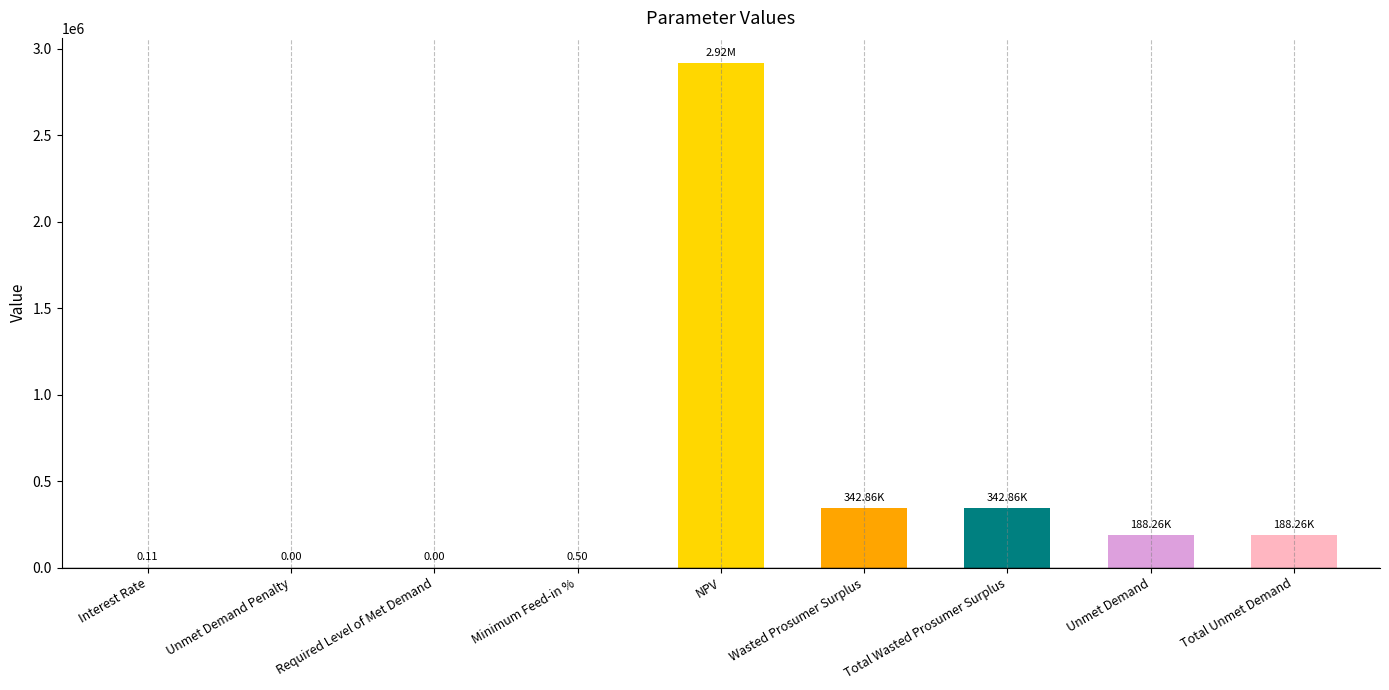

What is the sum of the values at Total Wasted Prosumer Surplus and Wasted Prosumer Surplus?

685715.2